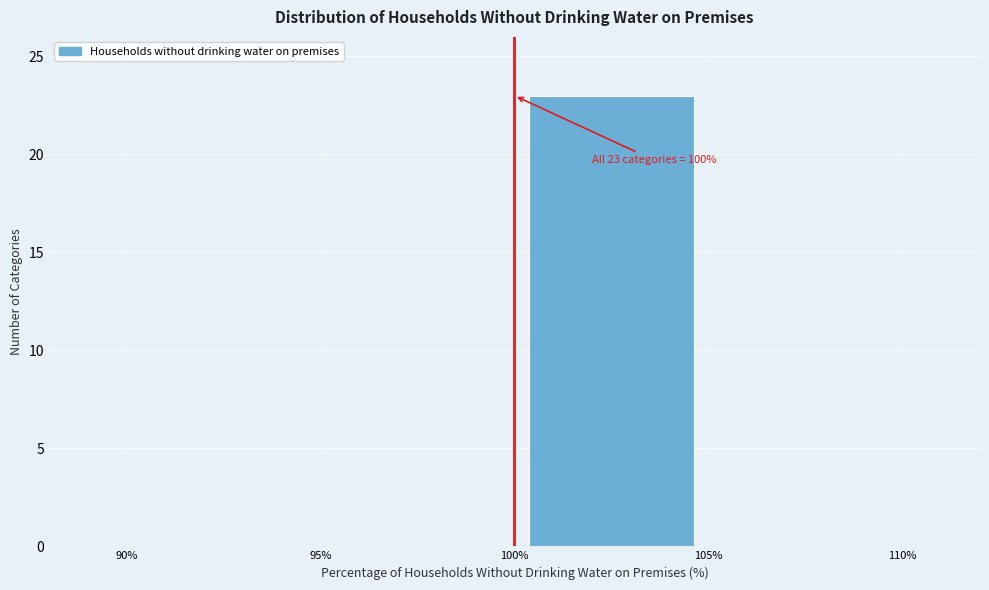

Over which range of the x-axis is the bar tallest?

100% to 105%